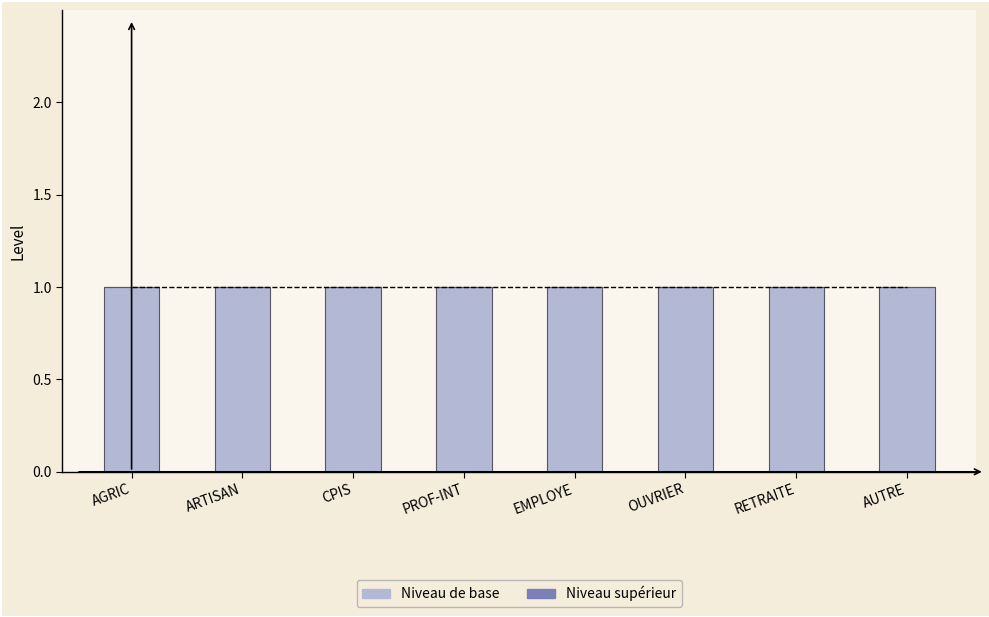

Between PROF-INT and AUTRE, which series saw the biggest shift?

Niveau de base